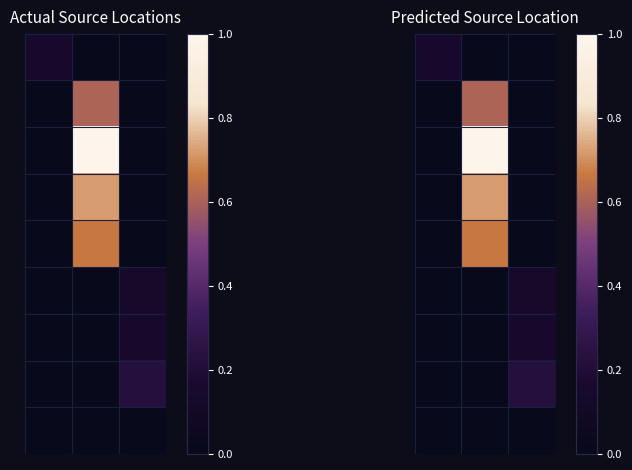

What is the difference between the highest and lowest values at 0?

0.1